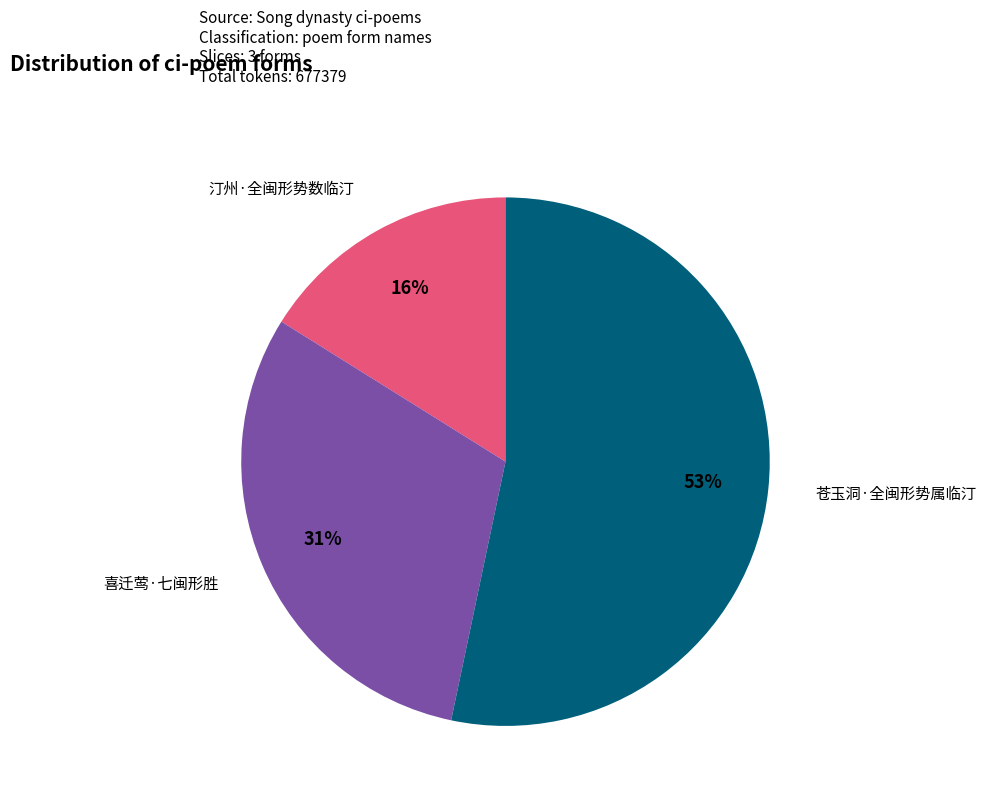

Does any single category account for the majority?

Yes